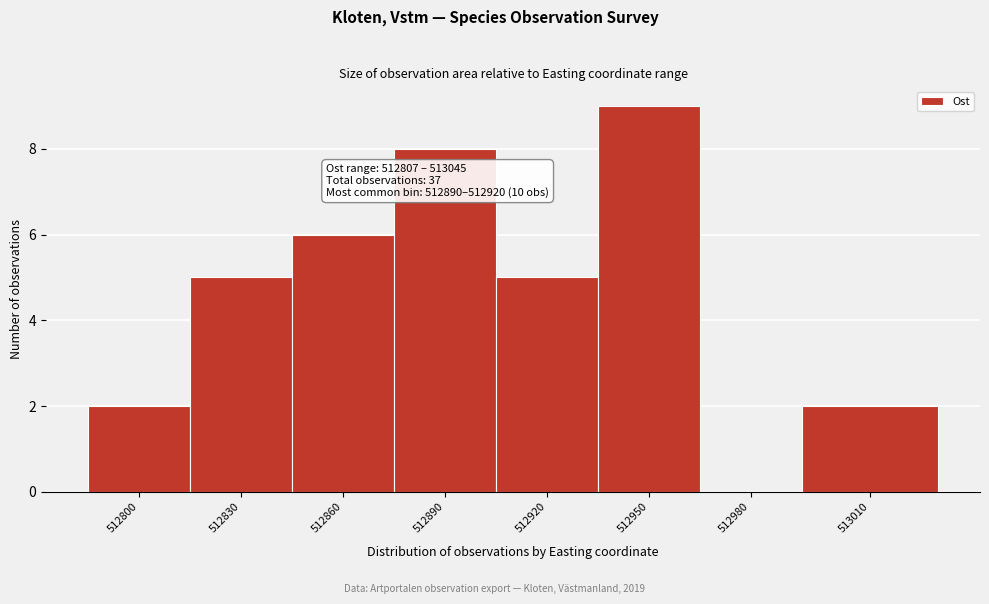

Reading left to right, list all the values displayed in this chart.

512800=2	512830=5	512860=6	512890=8	512920=5	512950=9	512980=0	513010=2